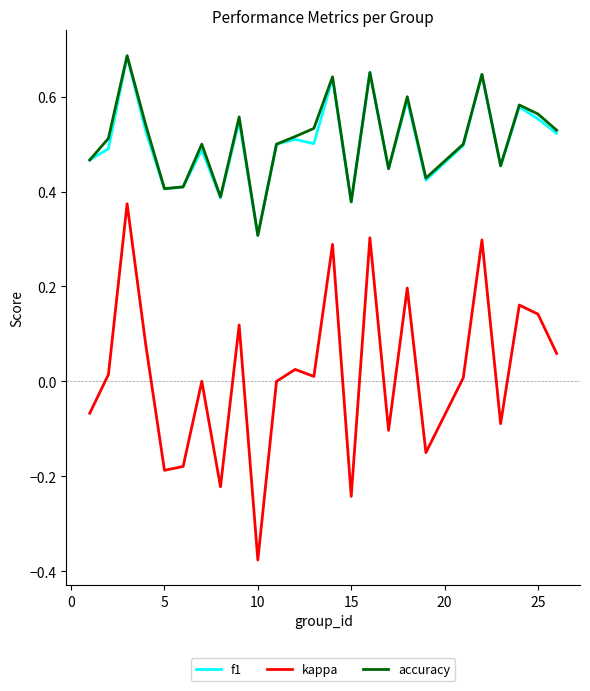

True or false: kappa and f1 cross at least once.

False